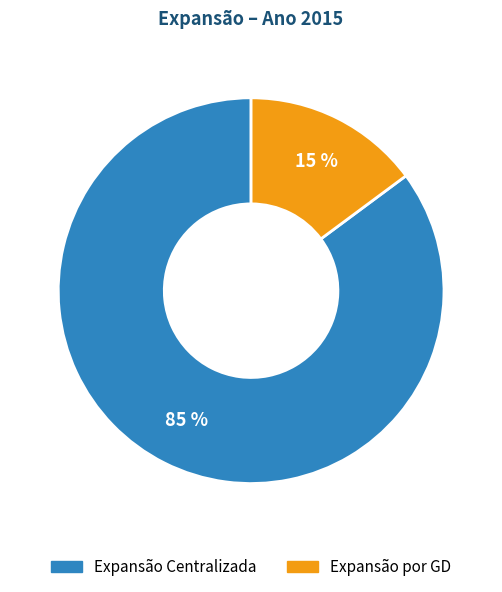

Between Expansão por GD and Expansão Centralizada, which is larger?

Expansão Centralizada